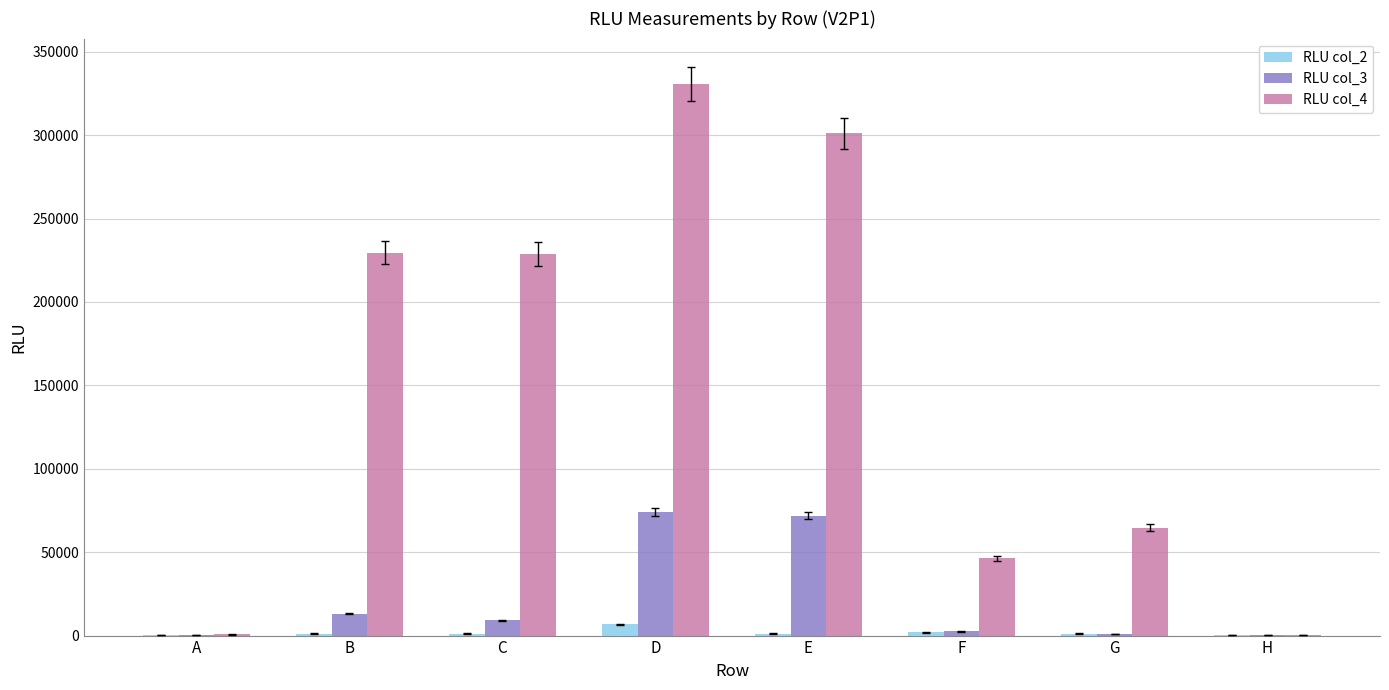

True or false: RLU col_4 has a value of 112685.2 at C.

False